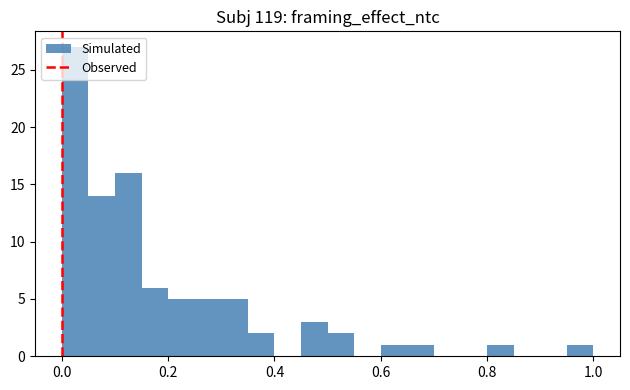

Read against the x-axis, roughly where is the centre of the tallest bar?

0.02